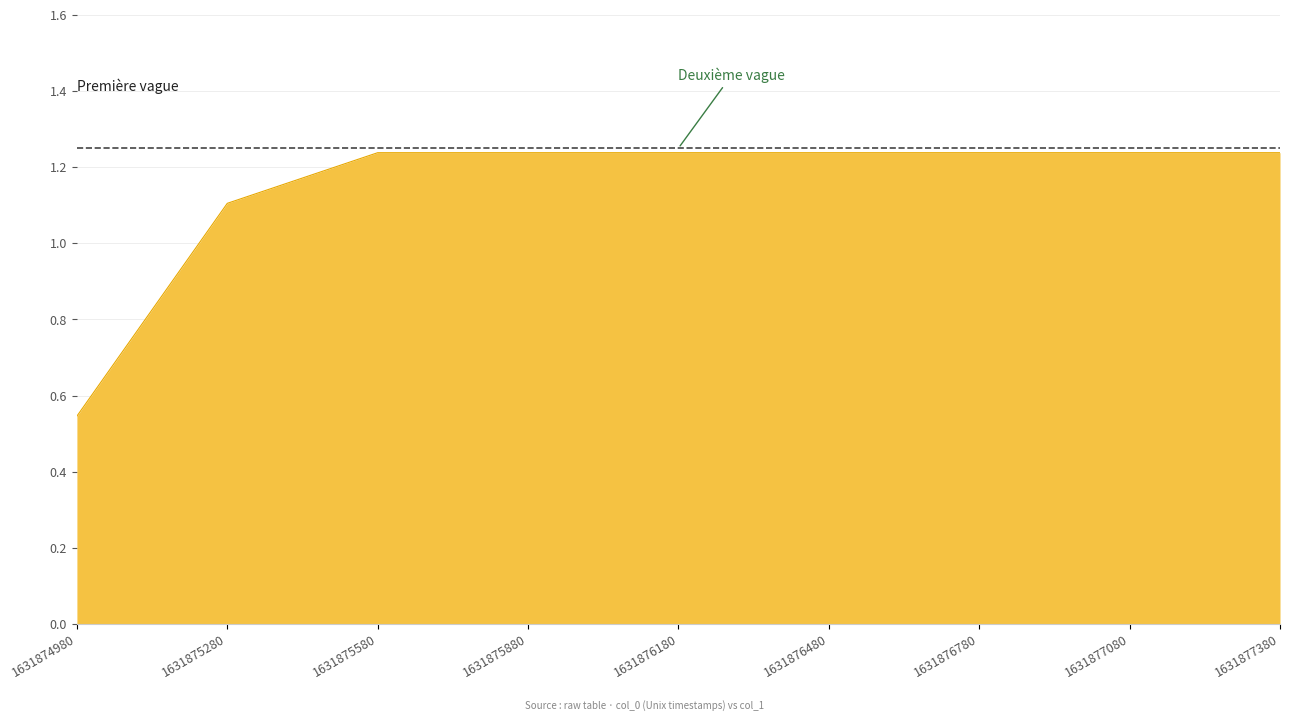

What is the difference between the values at 1631877080 and 1631874980?

0.7